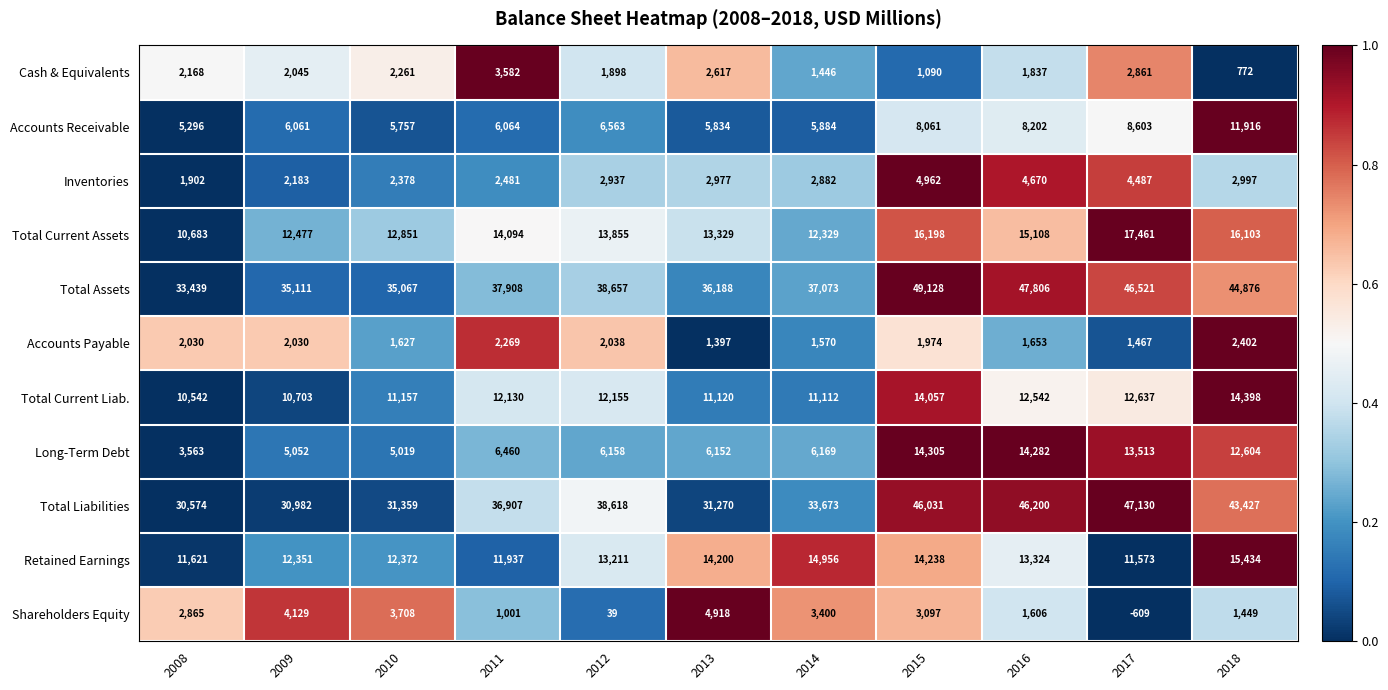

Which series has the largest range (max minus min)?

Total Liabilities